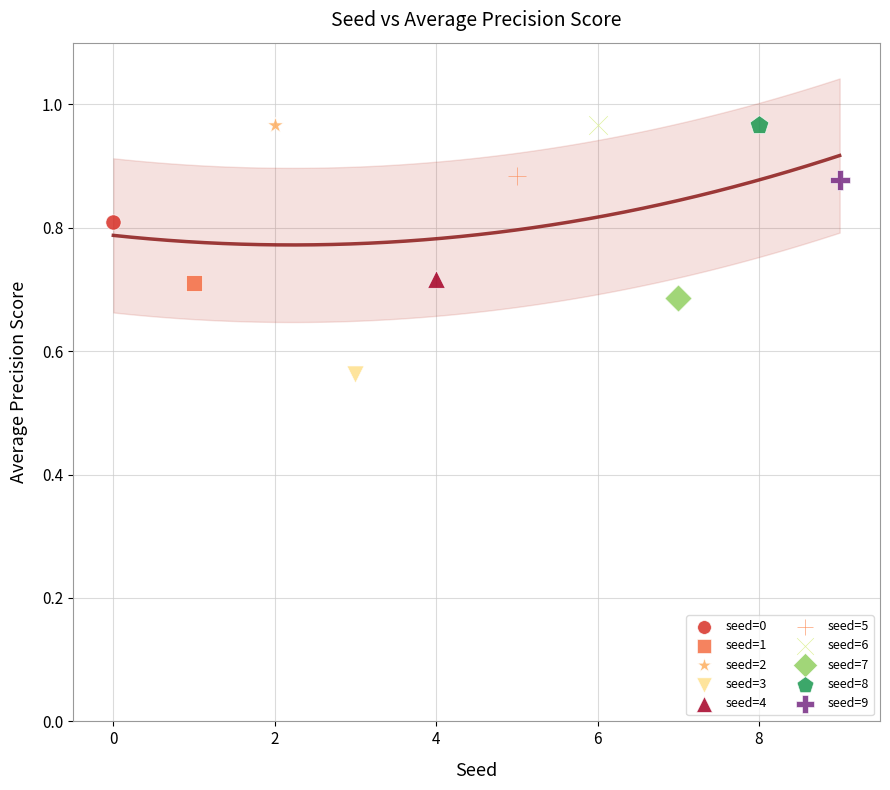

What are all the series names shown in the legend?

seed=0, seed=1, seed=2, seed=3, seed=4, seed=5, seed=6, seed=7, seed=8, seed=9